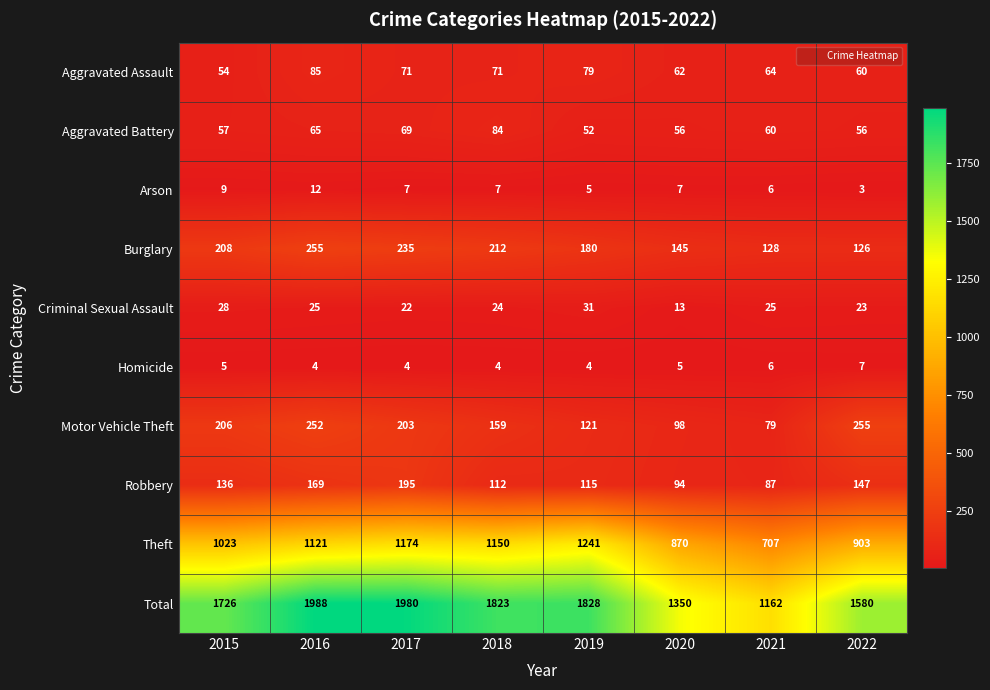

What is the difference between the maximum and second lowest values in the Homicide series?

3